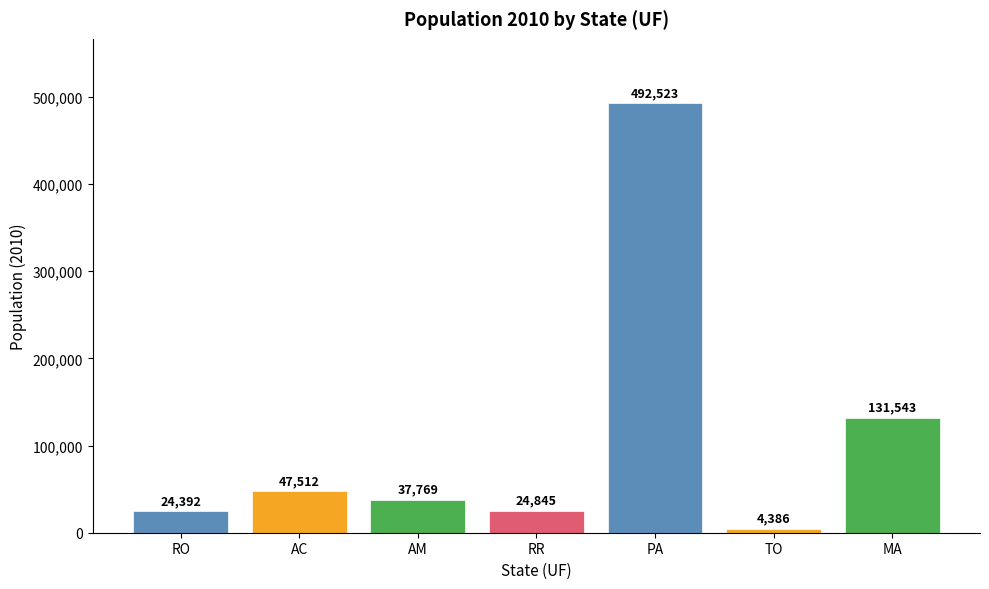

How many bars are there in total?

7